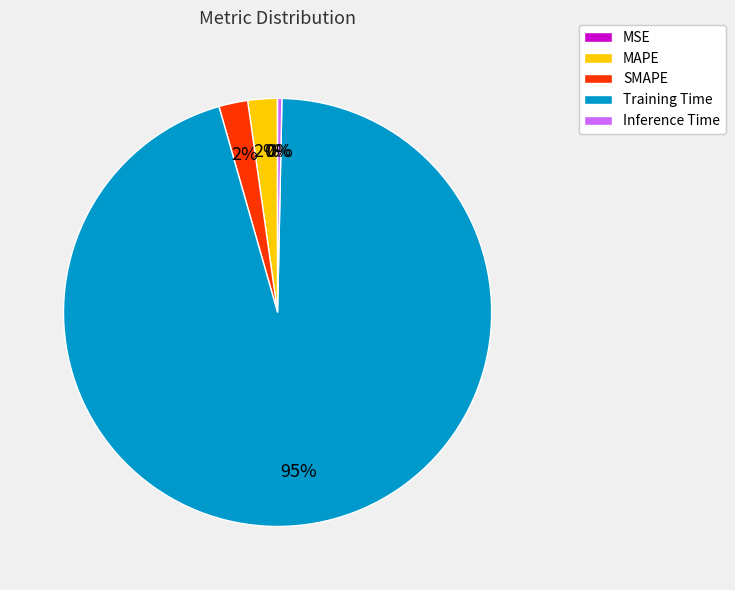

Which category has the biggest portion of the pie?

Training Time